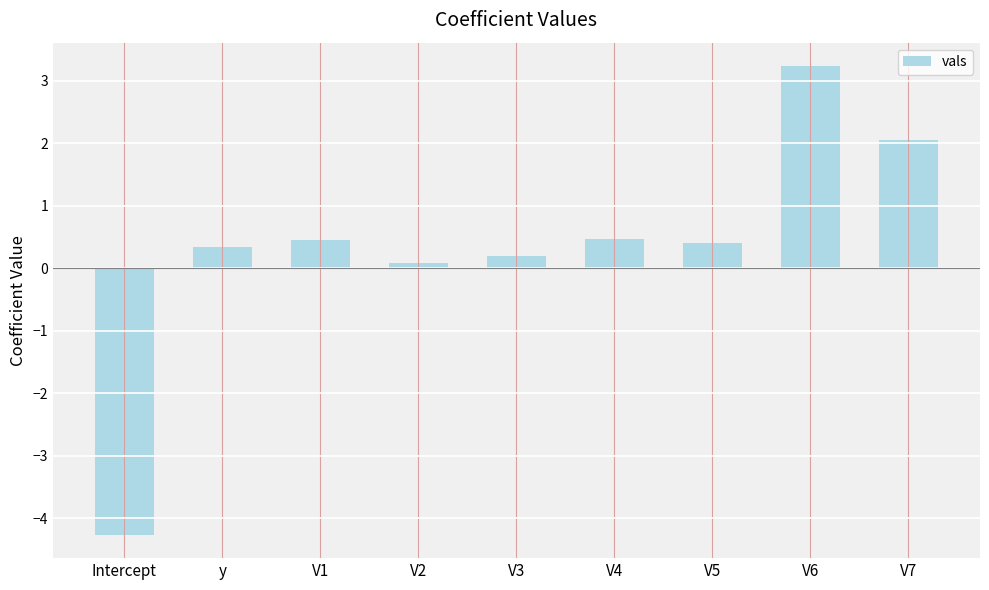

True or false: the data shows 2.0 at V7.

True